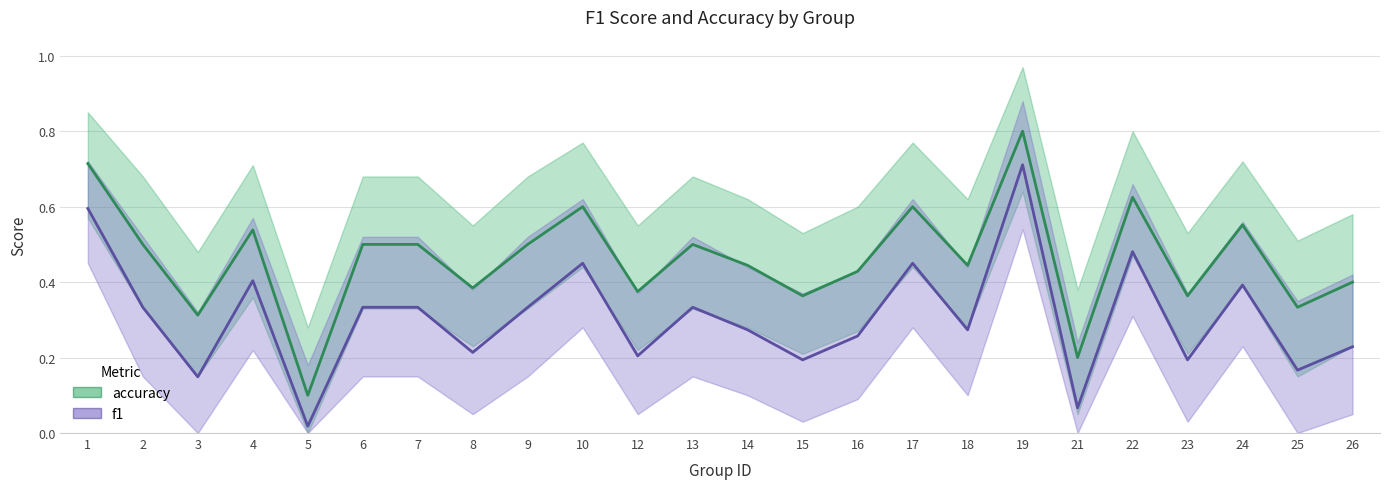

True or false: f1 and accuracy cross at least once.

False